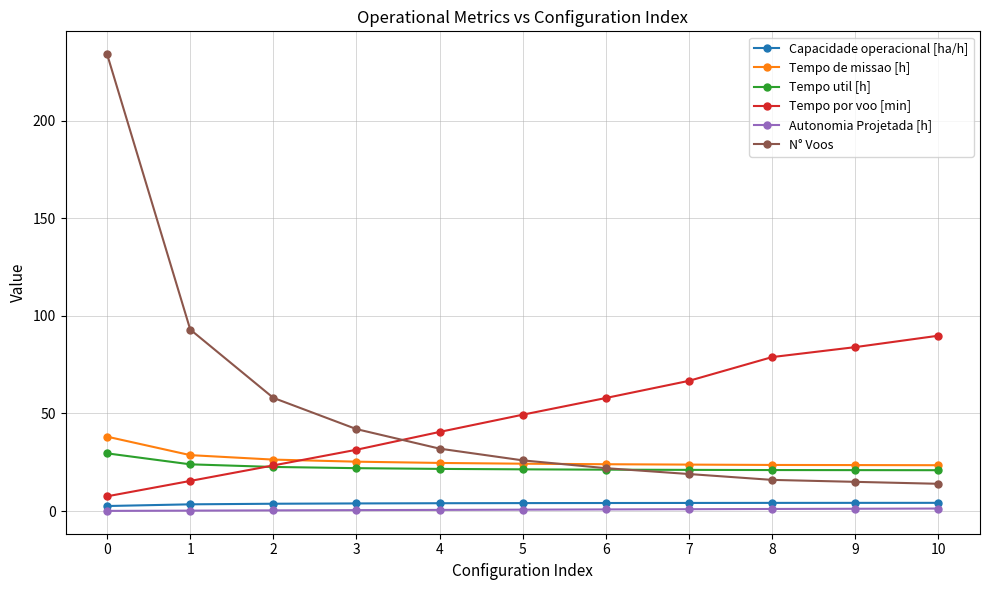

True or false: Tempo por voo [min] and Capacidade operacional [ha/h] cross at least once.

False